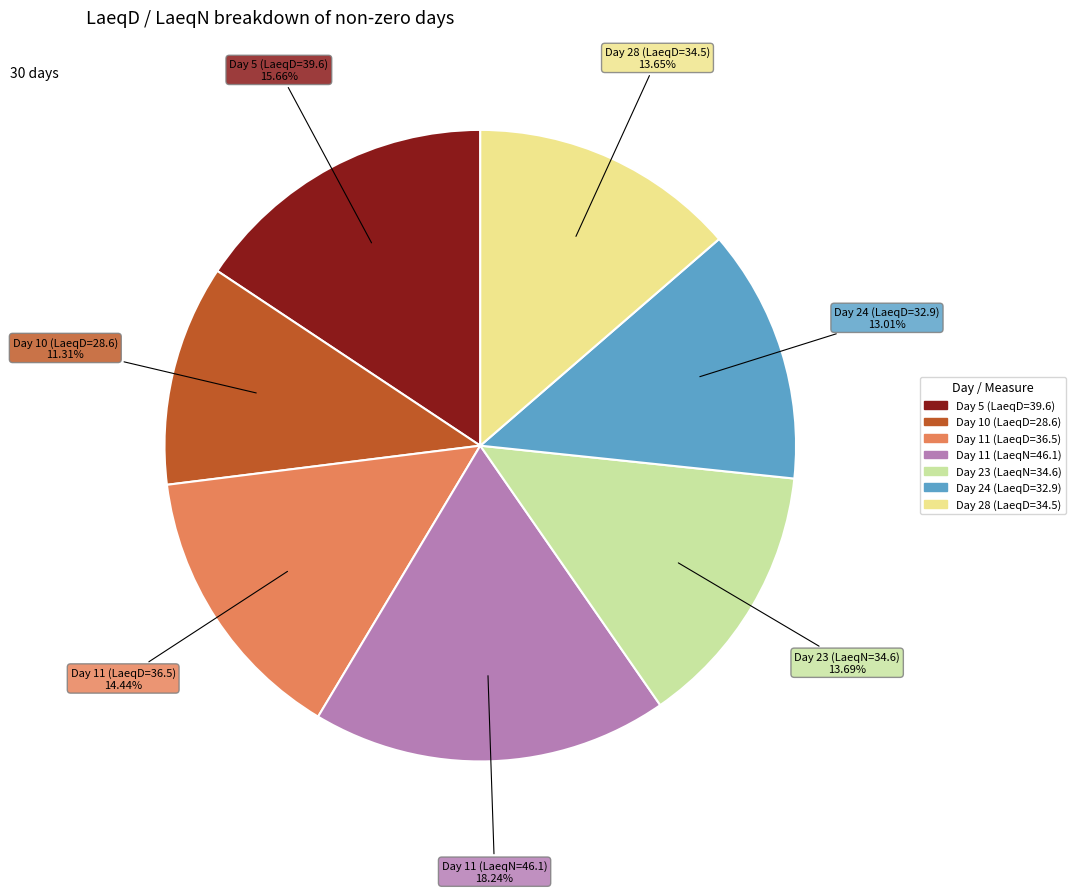

Is there a majority slice in this chart?

No